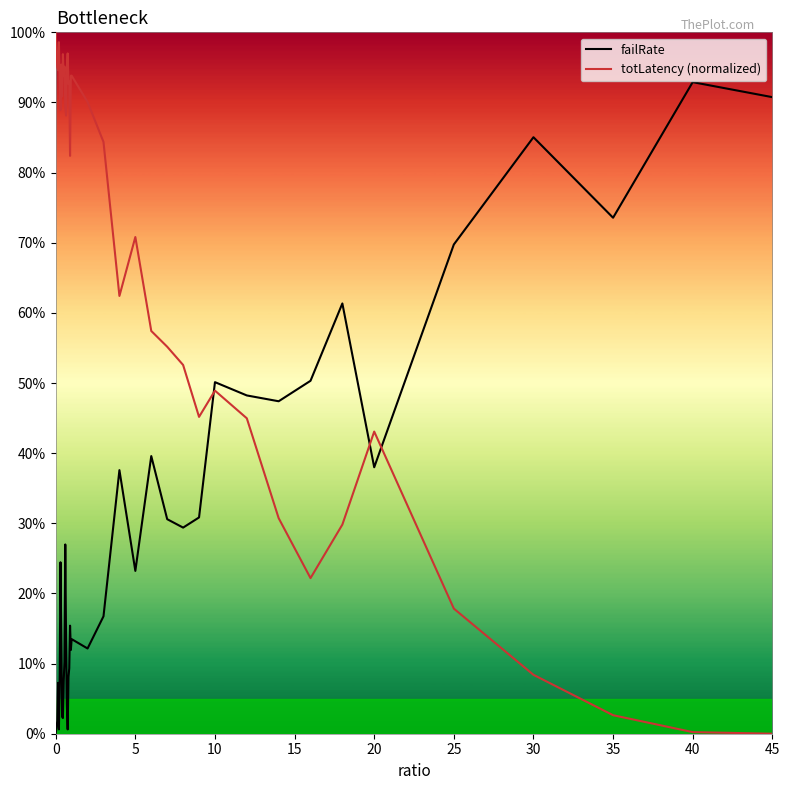

True or false: totLatency (normalized) has more than 2 interior local peaks.

True